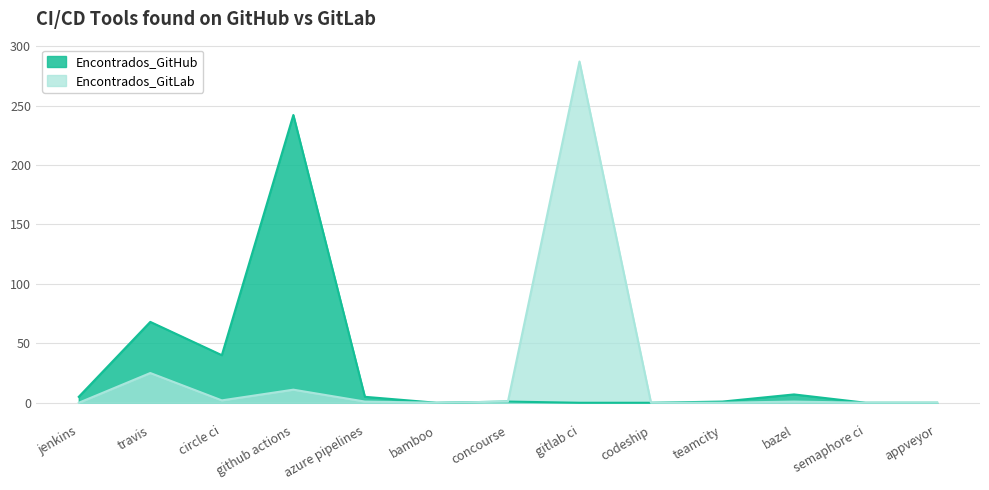

How many lines are shown in the chart?

2